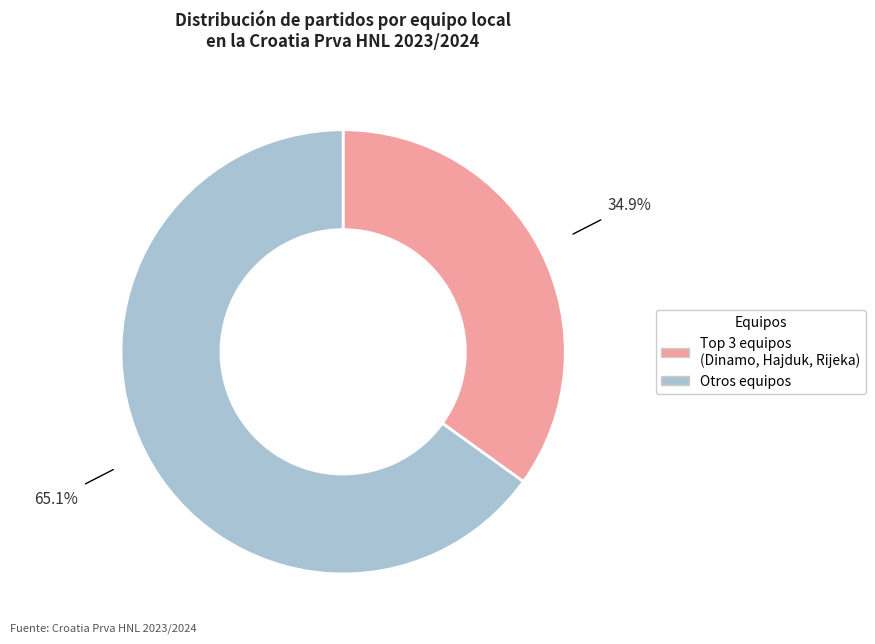

Is there any slice that represents more than half of the pie?

Yes